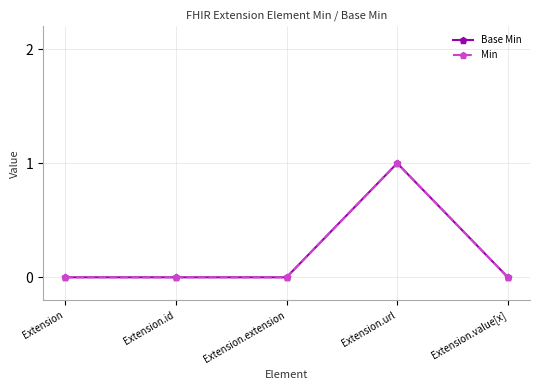

Reading left to right, list all the values displayed in this chart.

Base Min: Extension=0	Extension.id=0	Extension.extension=0	Extension.url=1	Extension.value[x]=0
Min: Extension=0	Extension.id=0	Extension.extension=0	Extension.url=1	Extension.value[x]=0